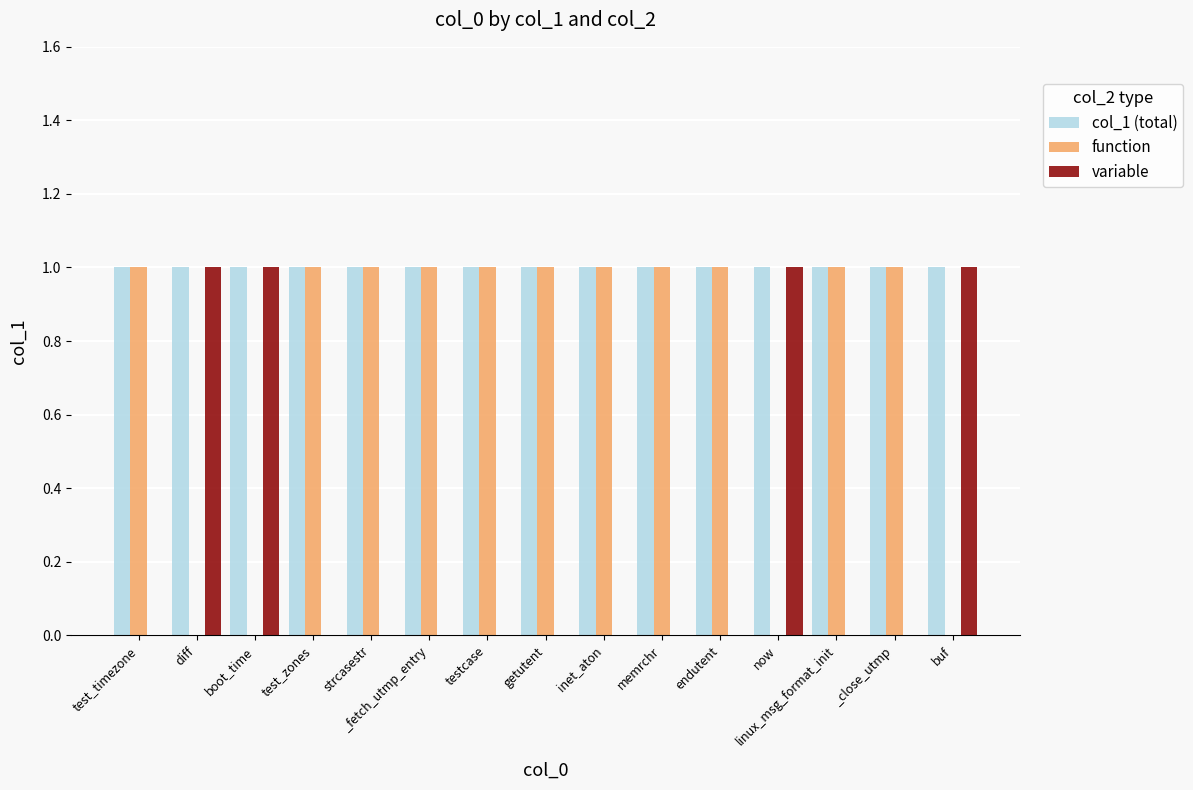

What is the highest value of the function series?

1